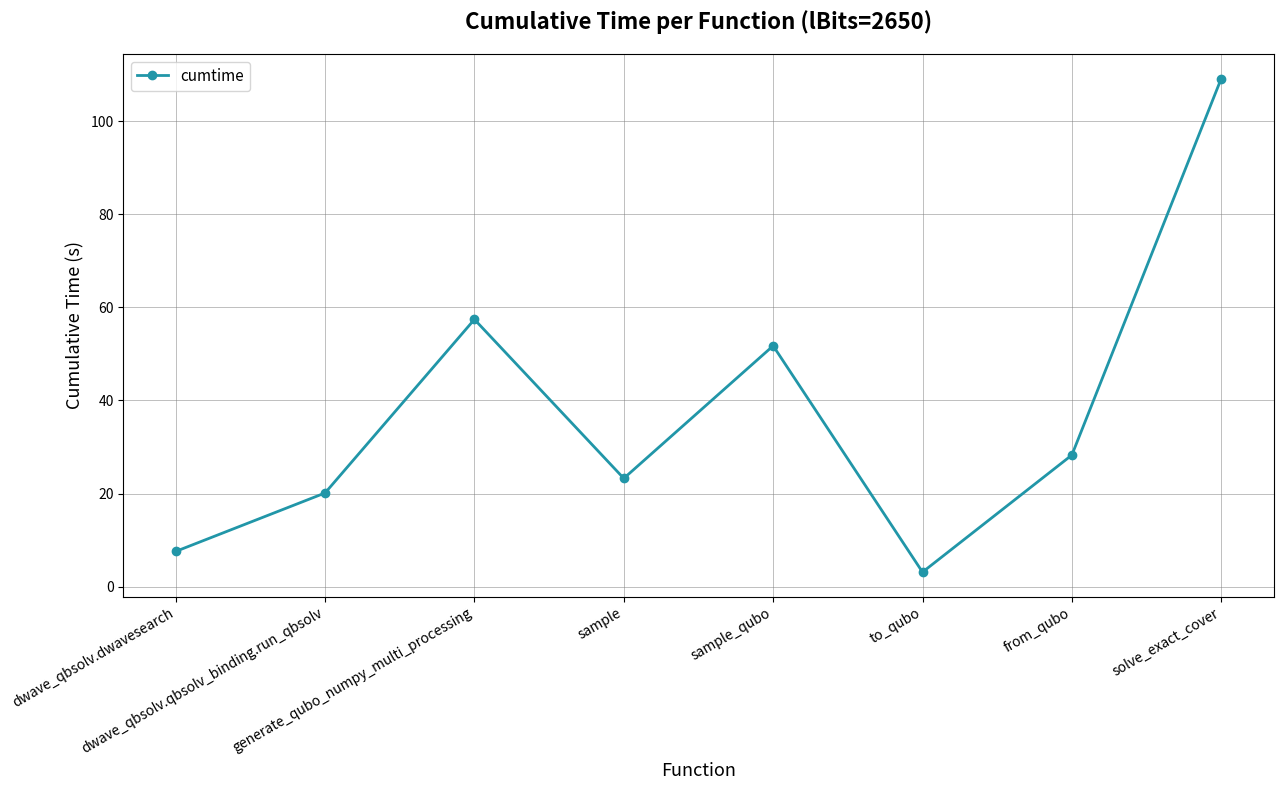

What is the difference between the maximum and minimum values?

106.0